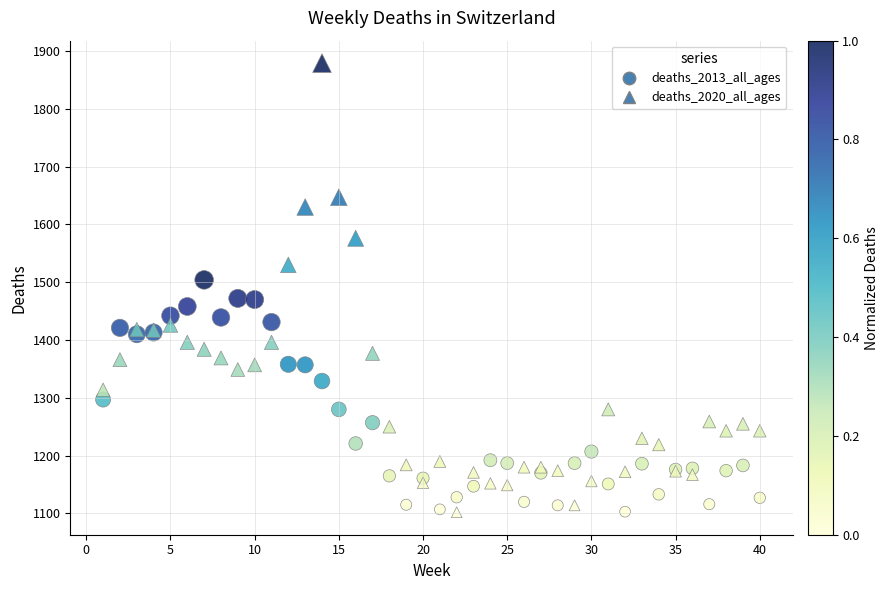

Which series contains the highest Y value?

deaths_2020_all_ages